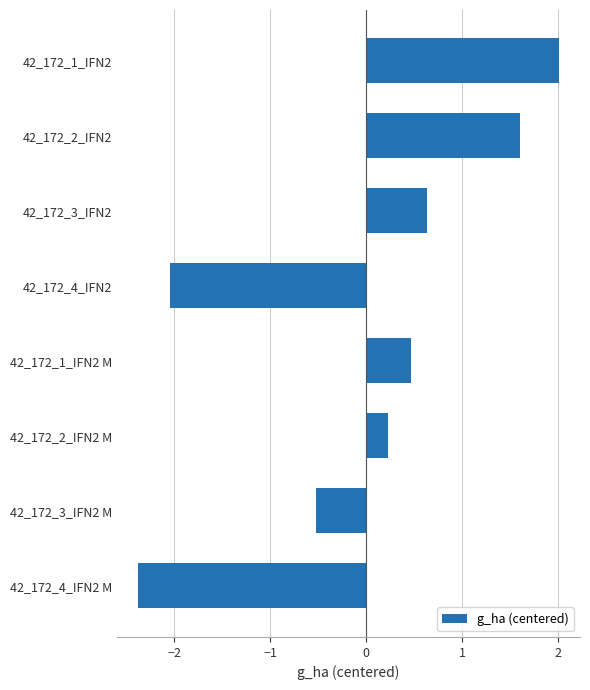

True or false: the data shows -0.5 at 42_172_3_IFN2 M.

True